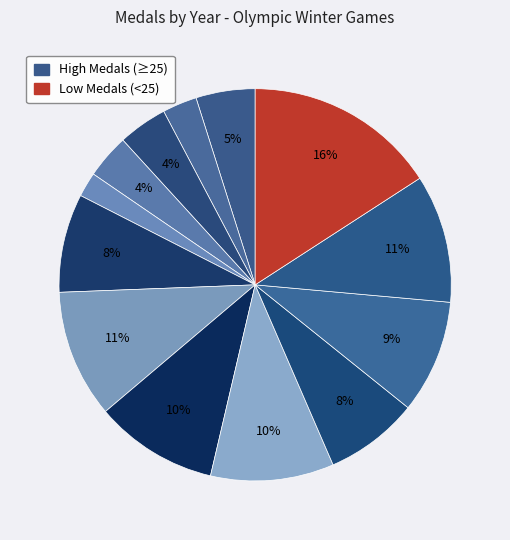

Is there a majority slice in this chart?

No